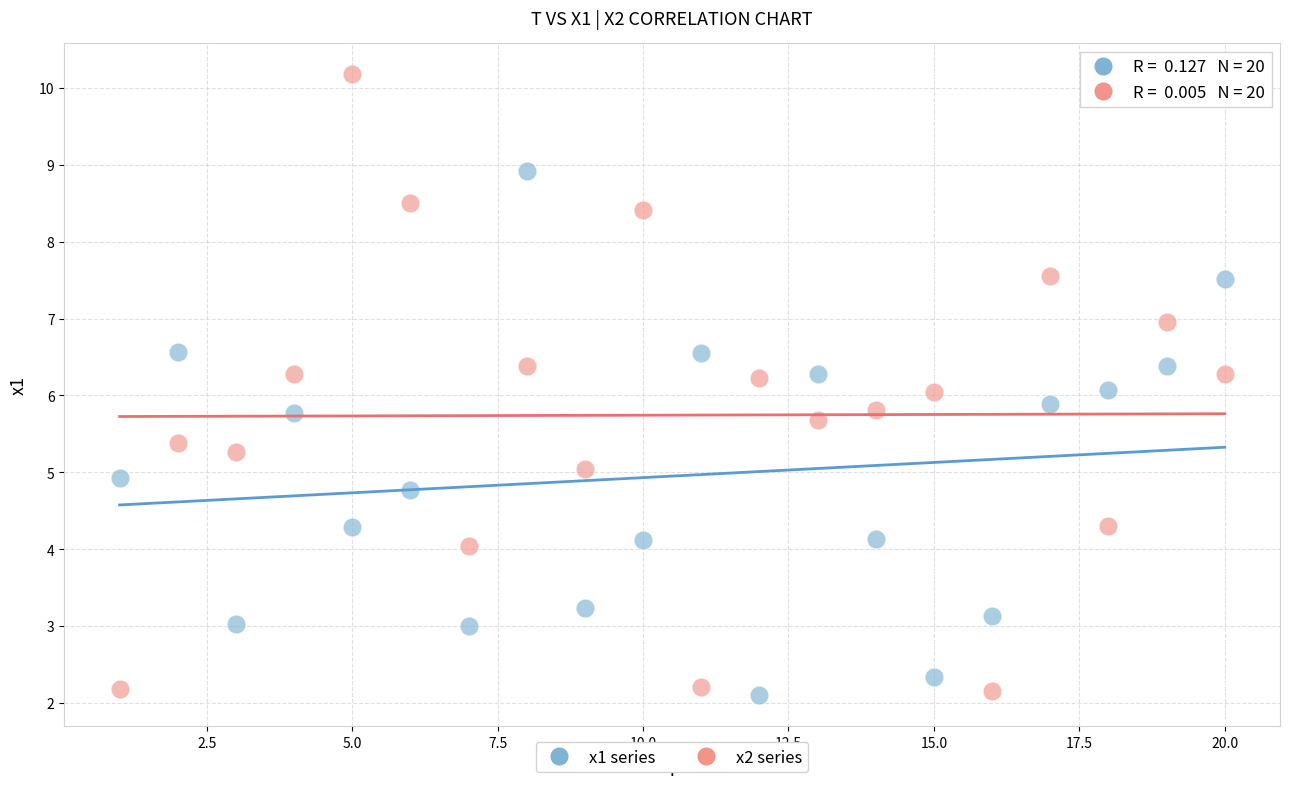

Which series has the largest Y range (max minus min)?

x2 series